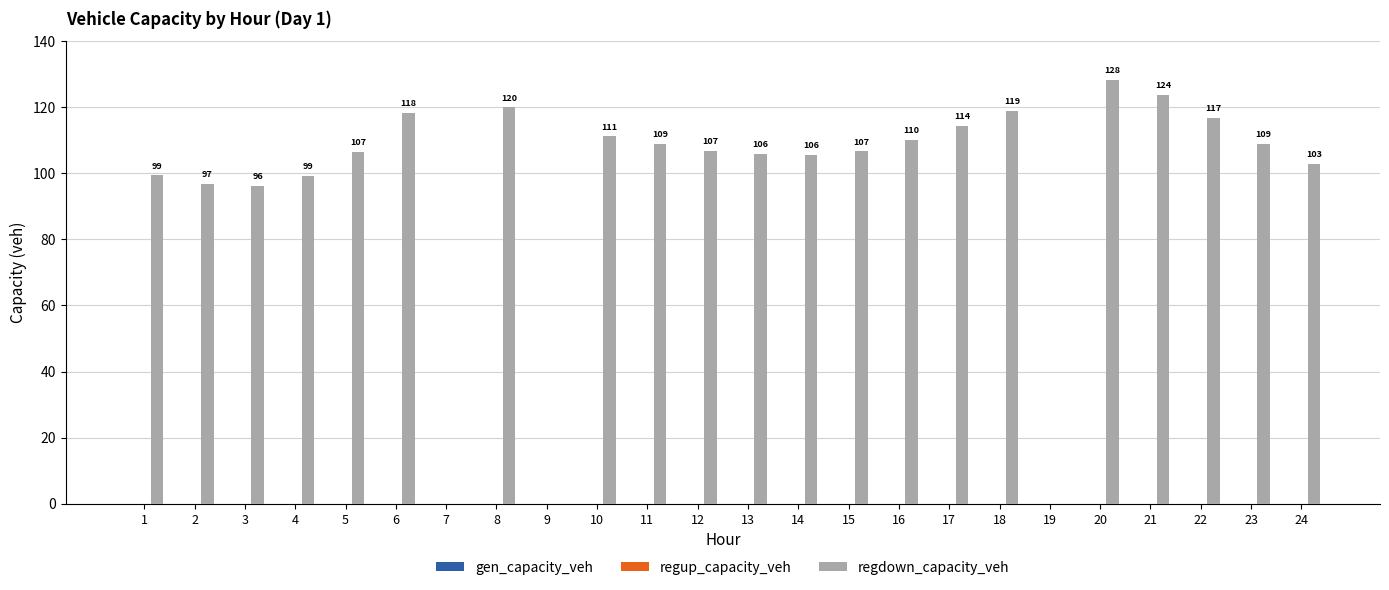

Between 7 and 15, which is larger?

15